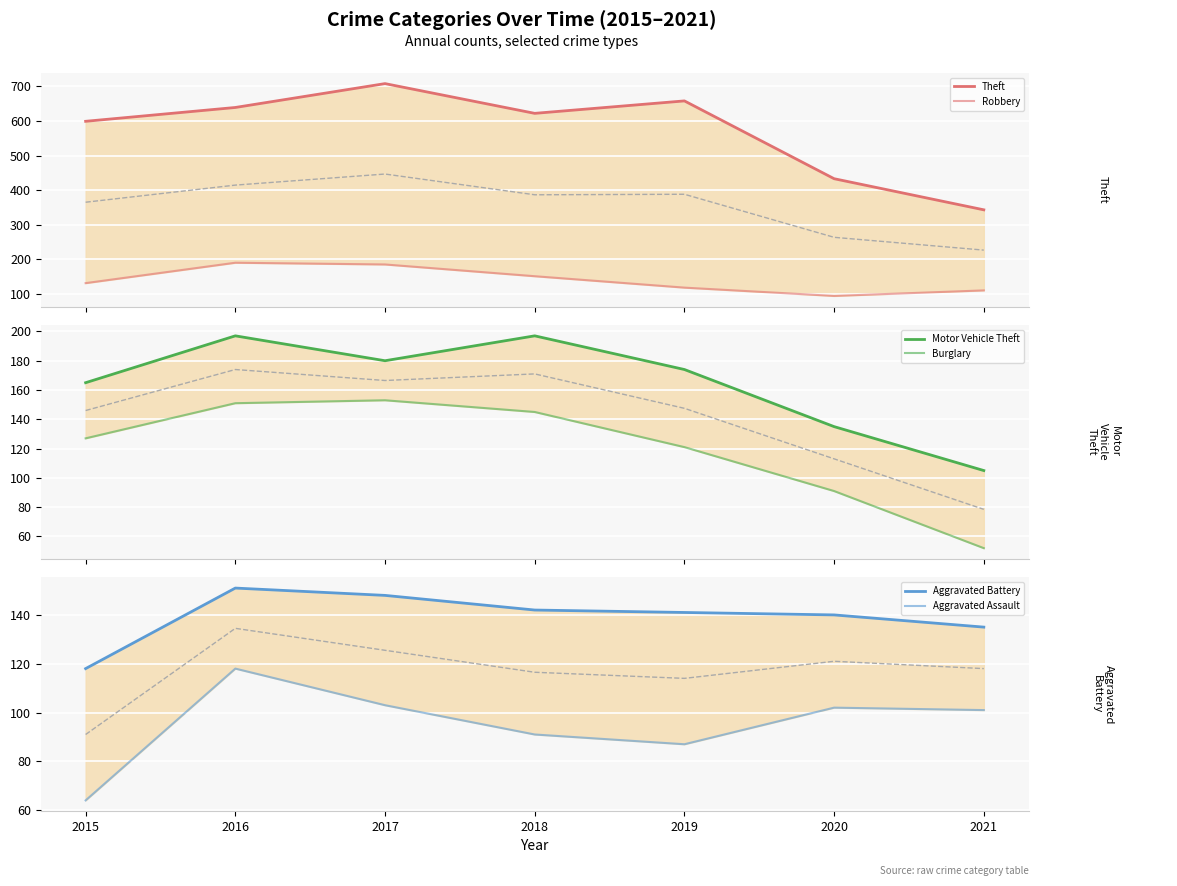

Which has a higher value, 2016 or 2021?

2016